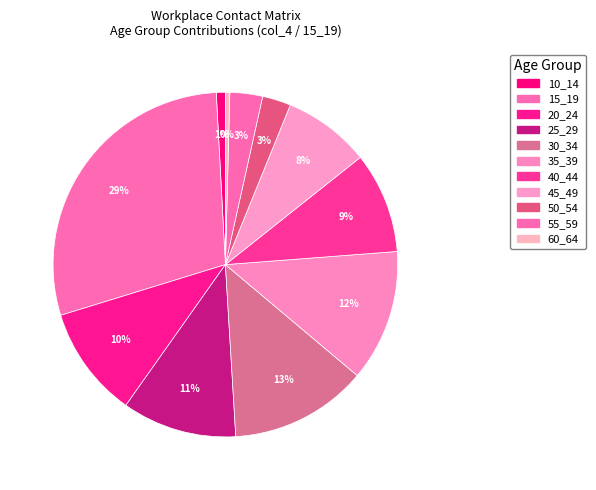

To the nearest percent, what is the combined percentage of 55_59 and 60_64?

3%